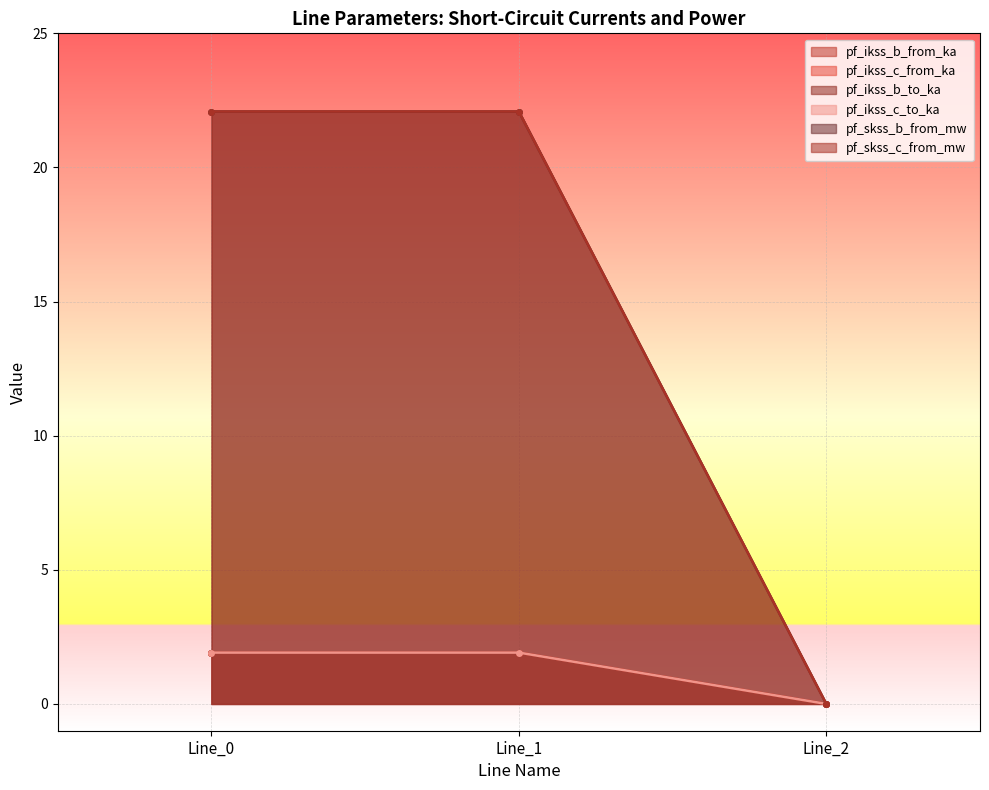

Rank the series at Line_0 from highest to lowest value.

pf_skss_b_from_mw, pf_skss_c_from_mw, pf_ikss_b_from_ka, pf_ikss_c_from_ka, pf_ikss_b_to_ka, pf_ikss_c_to_ka